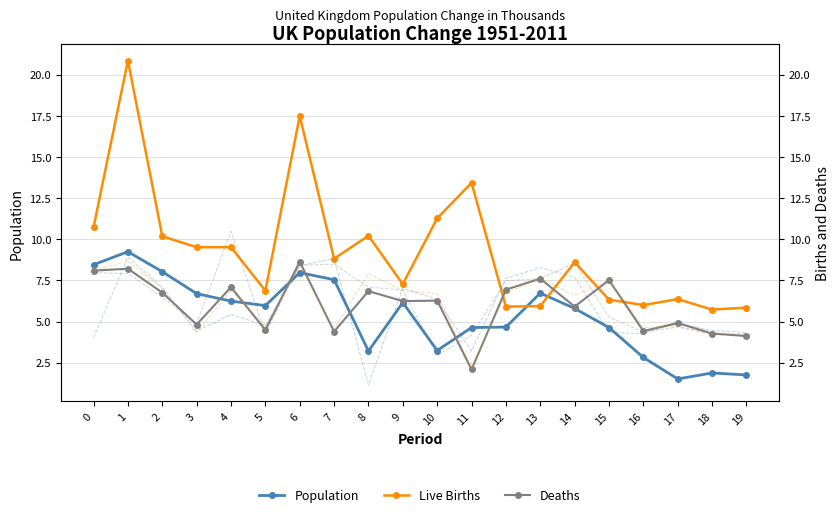

Reading left to right, what are all the values shown in this chart?

Population: 8.5	9.2	8.0	6.7	6.2	6.0	8.0	7.5	3.2	6.2	3.2	4.6	4.7	6.7	5.8	4.6	2.8	1.5	1.9	1.8
Live Births: 10.7	20.8	10.2	9.5	9.5	6.9	17.5	8.8	10.2	7.3	11.3	13.4	5.9	5.9	8.6	6.3	6.0	6.4	5.7	5.8
Deaths: 8.1	8.2	6.8	4.8	7.1	4.5	8.6	4.4	6.8	6.2	6.3	2.1	6.9	7.6	5.9	7.5	4.4	4.9	4.3	4.1
col_13: 4.0	8.9	7.1	4.4	5.4	4.8	8.4	8.8	1.2	7.0	6.3	3.2	7.6	8.3	7.7	4.3	4.3	4.9	4.5	4.3
col_15: 8.1	8.7	7.0	4.3	6.9	4.7	8.4	4.5	7.9	6.9	6.7	2.1	6.7	7.6	6.6	7.5	4.6	4.7	4.2	4.3
col_17: 8.0	7.9	6.5	4.9	10.5	4.3	8.4	8.5	7.1	6.9	2.9	4.2	7.5	7.6	8.5	5.3	4.4	4.7	4.2	4.2